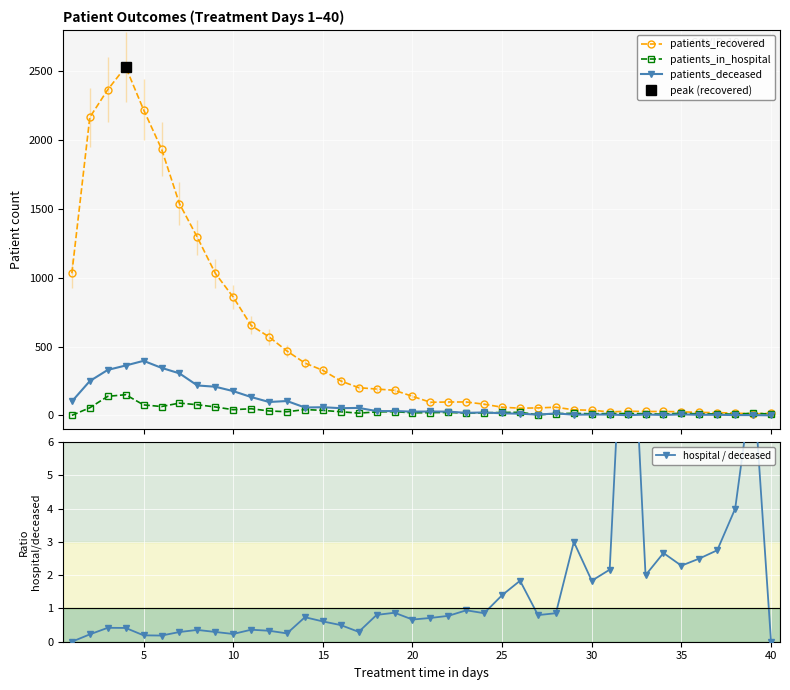

How many times do patients_recovered and patients_in_hospital cross each other?

2